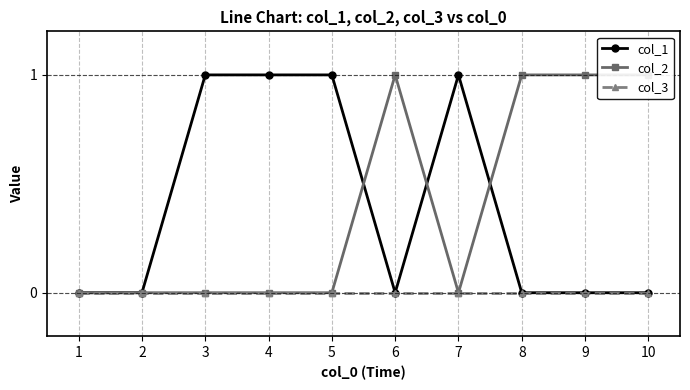

What is the difference between the maximum and second lowest values in the col_2 series?

1